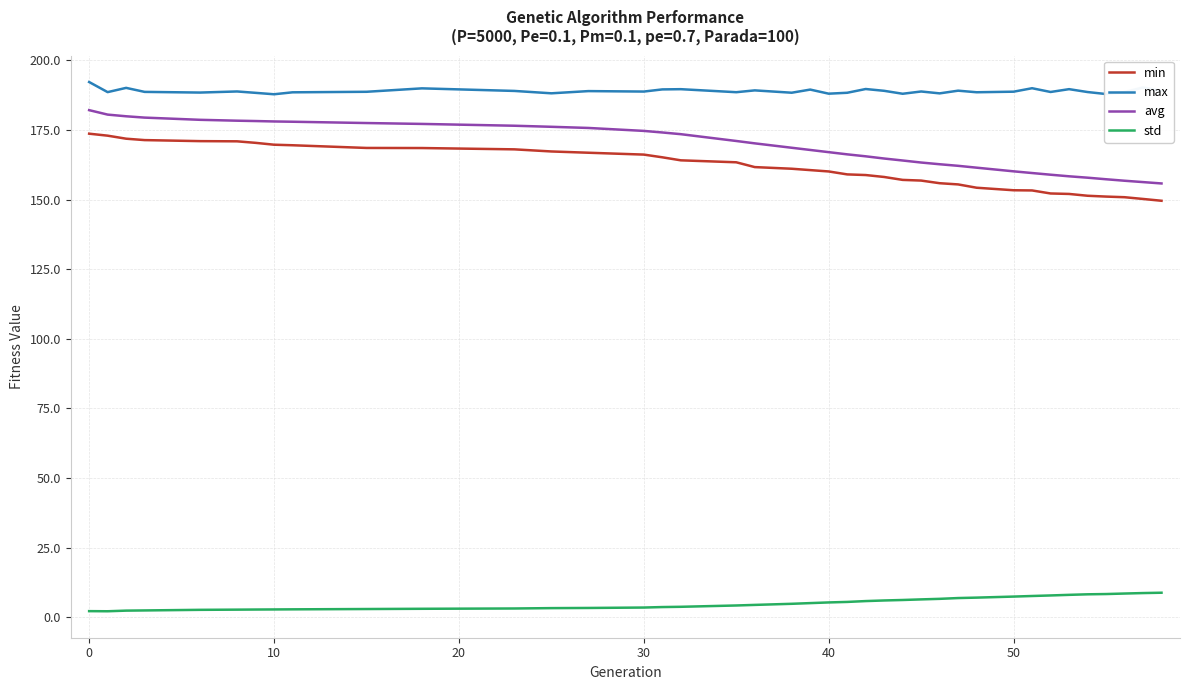

What is the minimum value shown in the chart?

2.2